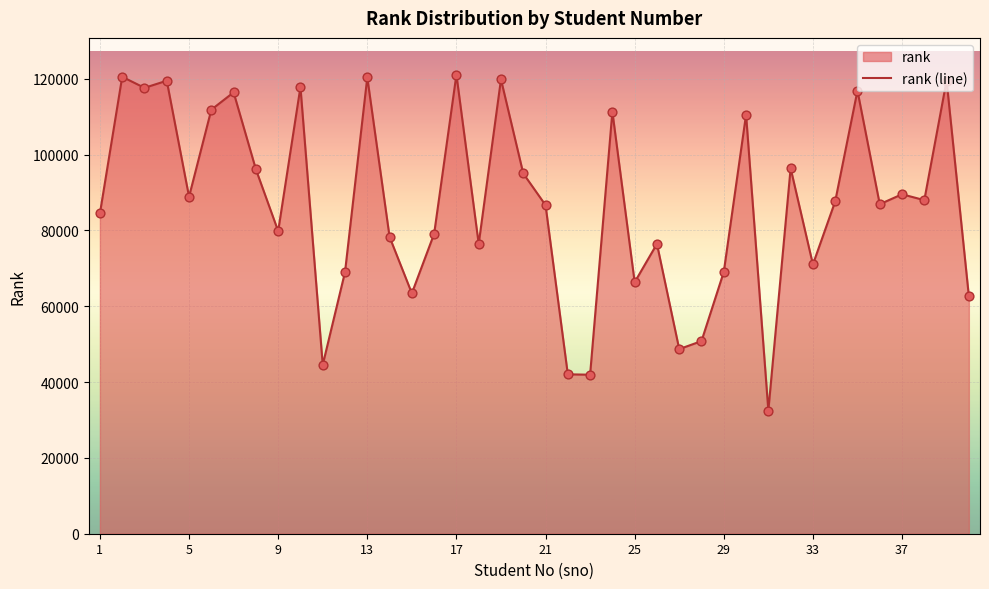

What is the difference between the maximum and minimum values?

88618